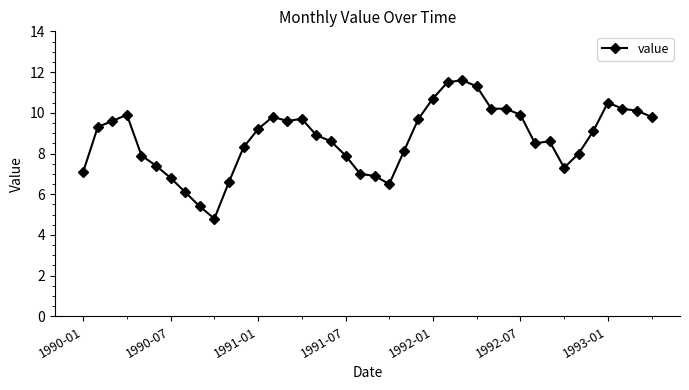

What is the value of the 7th point from the left?

6.8